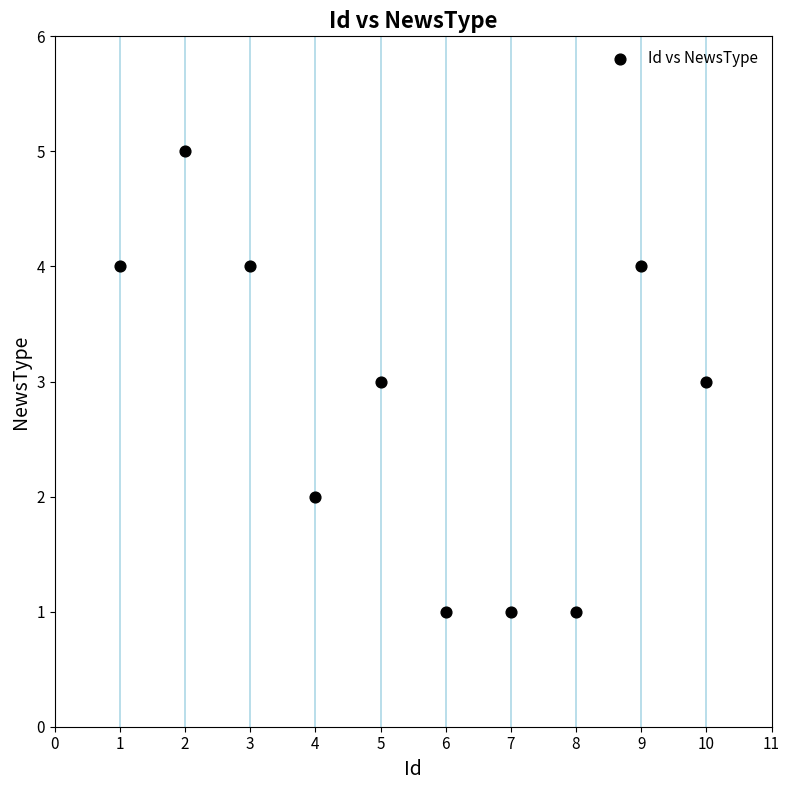

What is the average Y value?

3